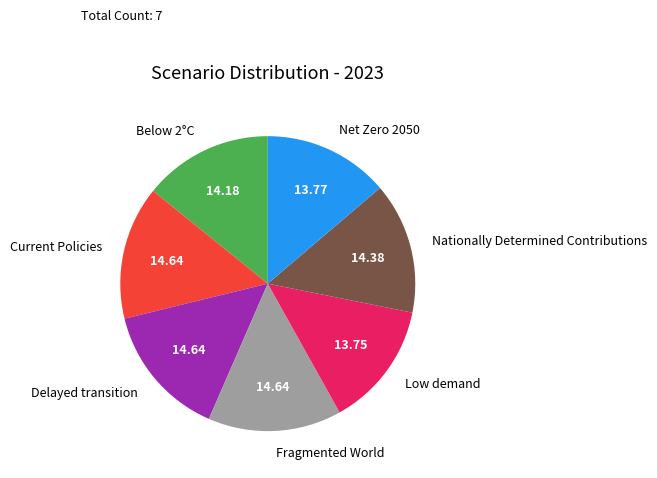

Is it true that Low demand is 5% of the pie?

False